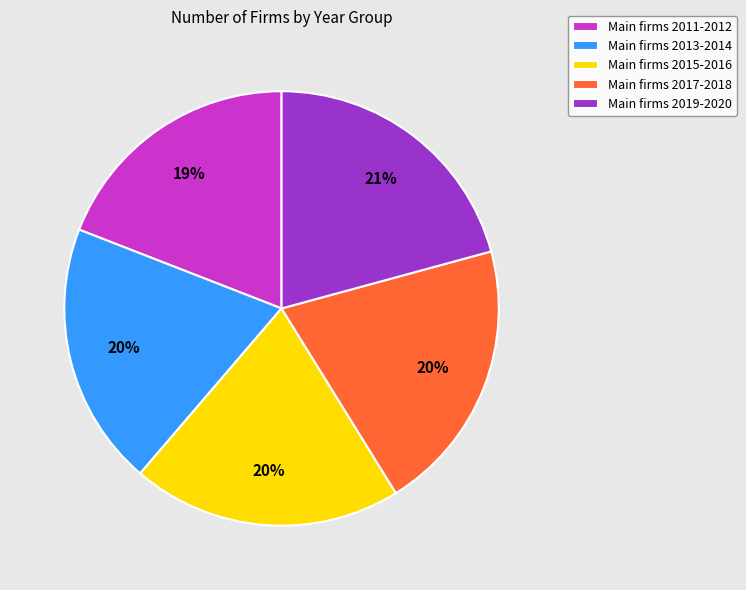

What is the smallest slice in the pie chart?

Main firms 2011-2012